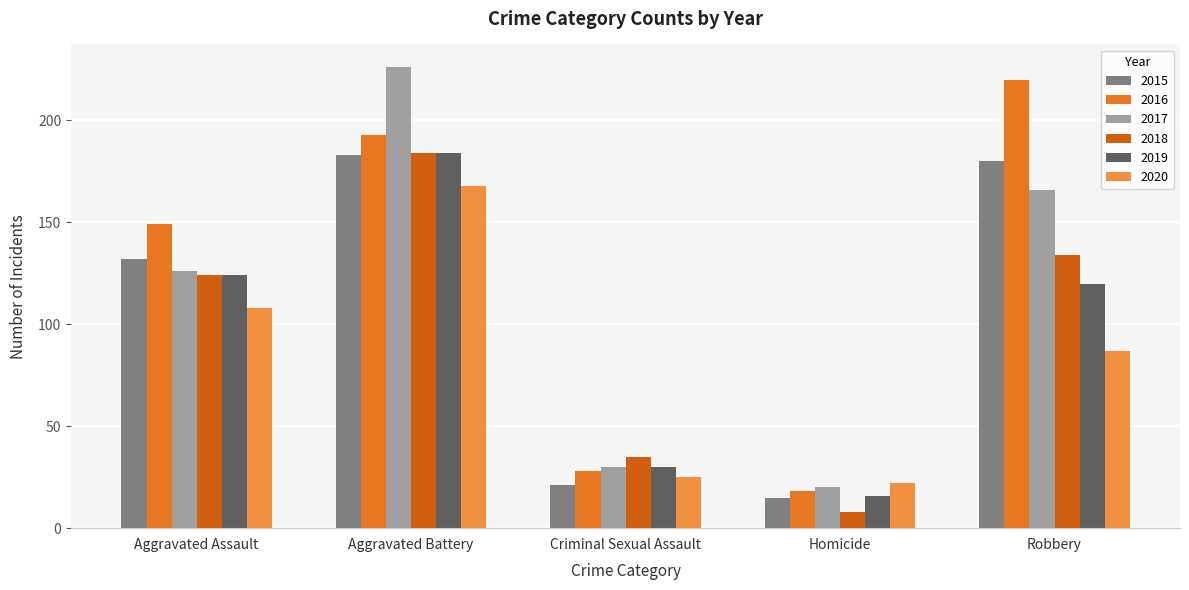

What is the difference between the maximum and second lowest values in the 2016 series?

192